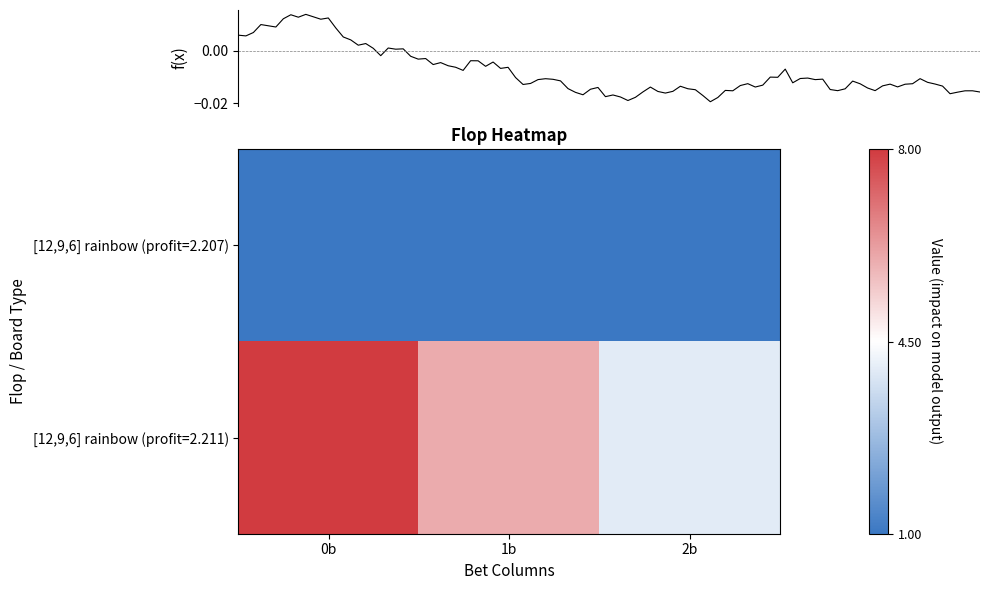

List the labels in order of value, smallest first.

2b, 1b, 0b